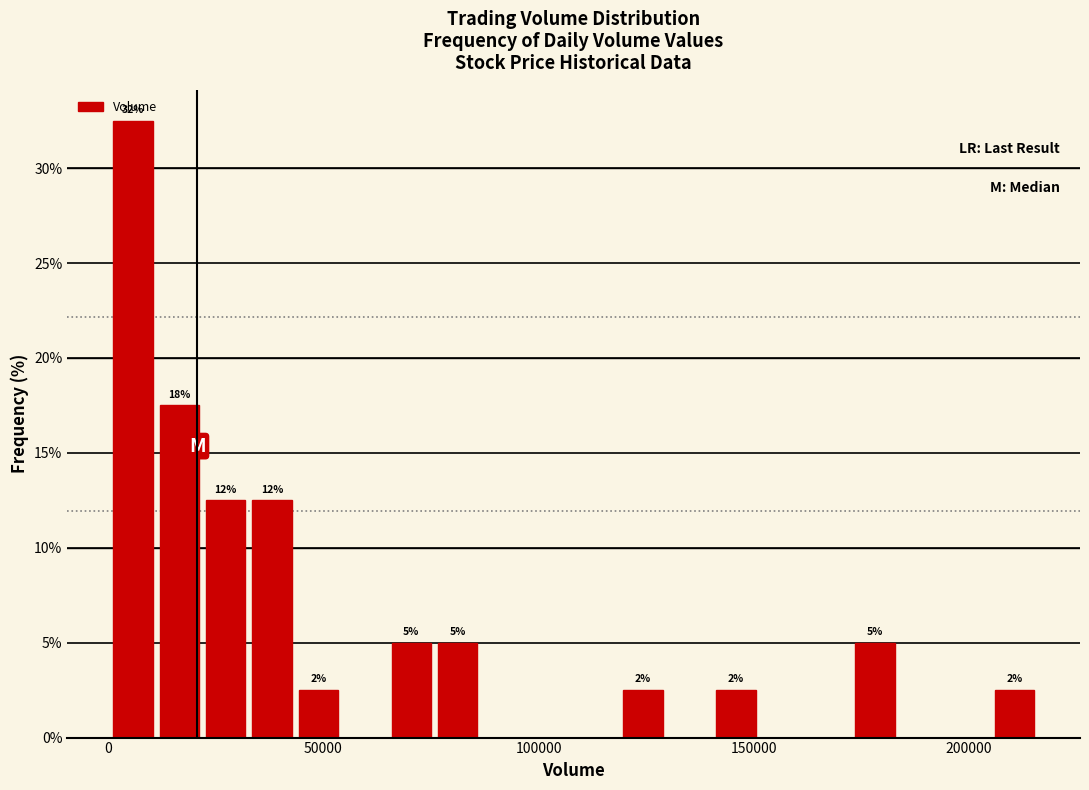

Around what value on the x-axis is the tallest bar? Give the approximate position of its centre, as read against the axis.

5000